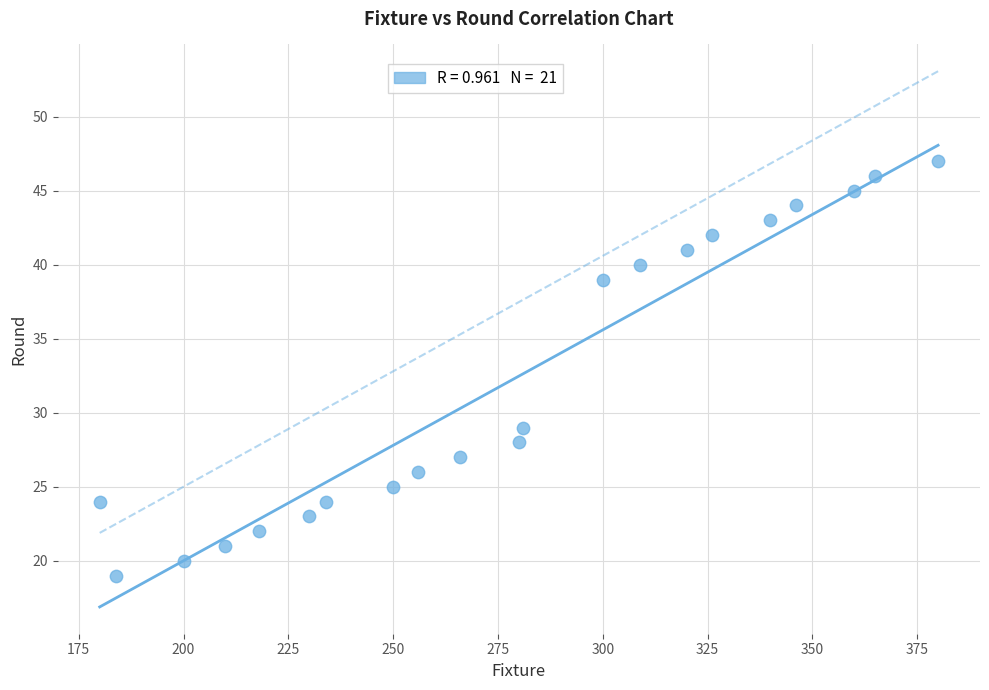

What is the range of X values (max minus min)?

200